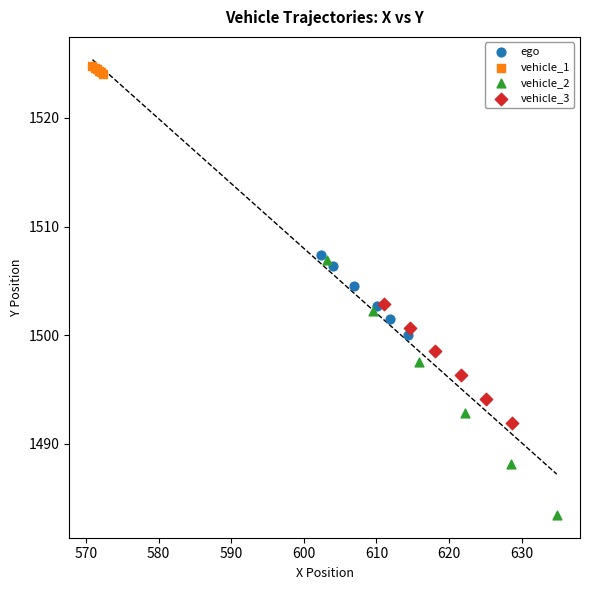

What are all the series names shown in the legend?

ego, vehicle_1, vehicle_2, vehicle_3